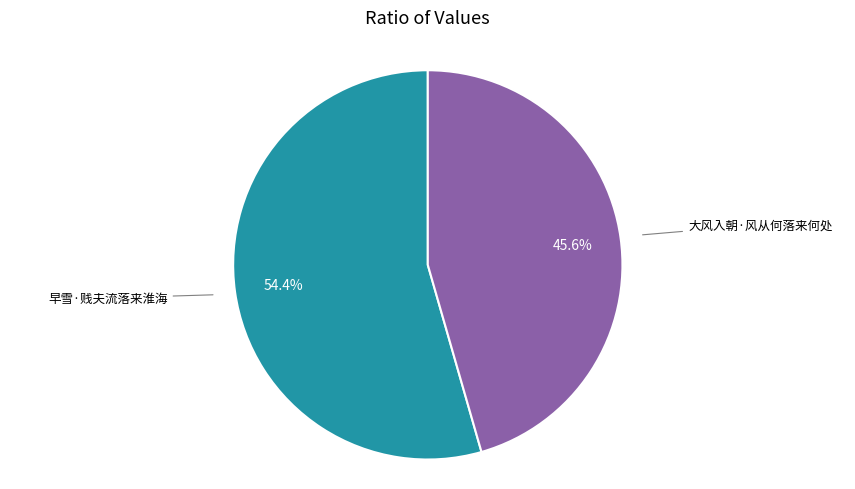

Is there a majority slice in this chart?

Yes